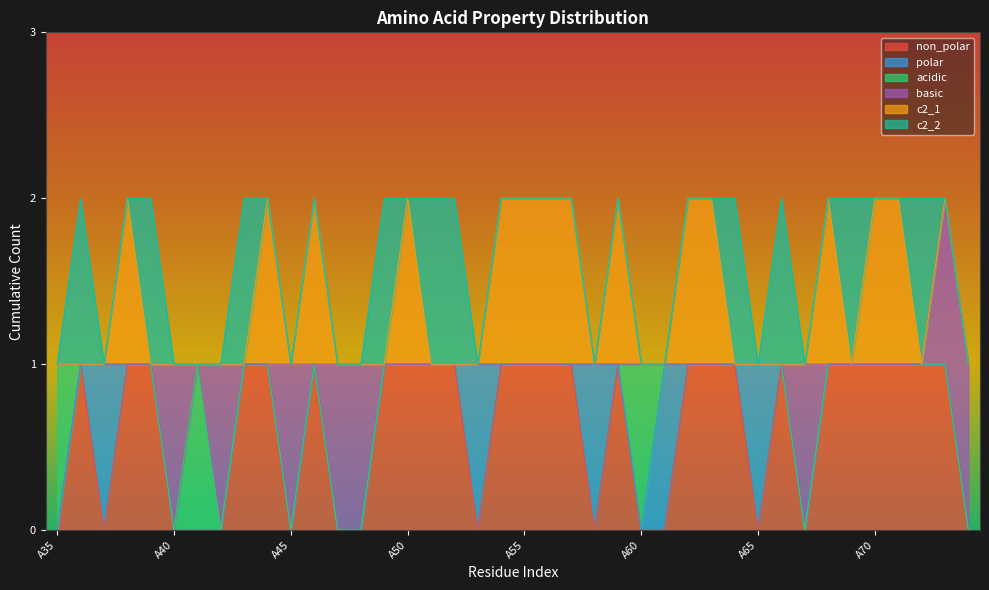

Where is the first local maximum for c2_1?

A38